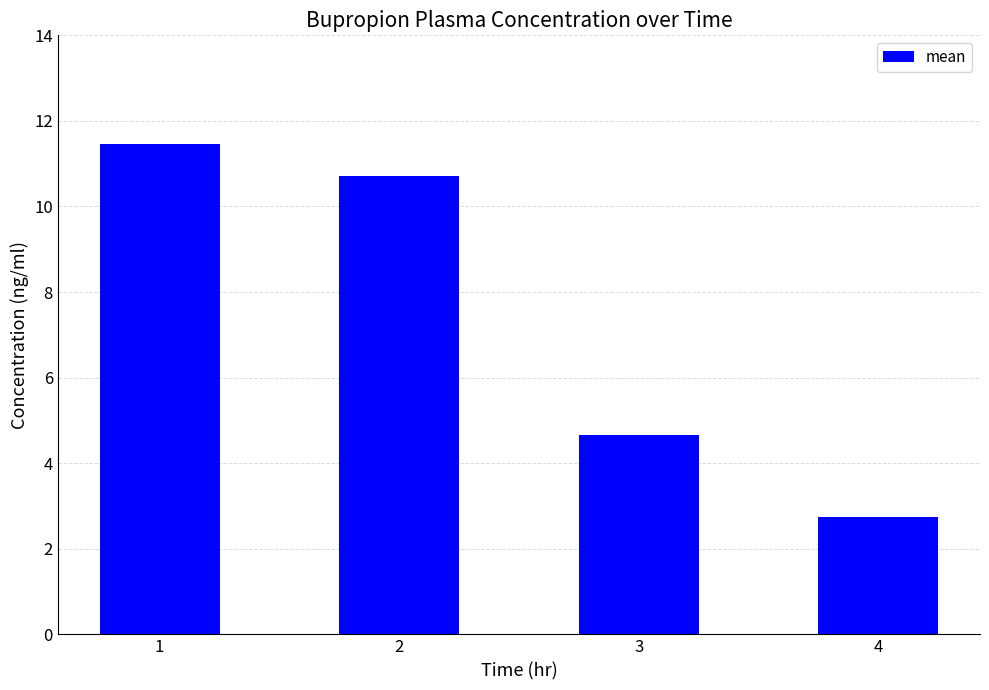

How many bars are there in total?

4